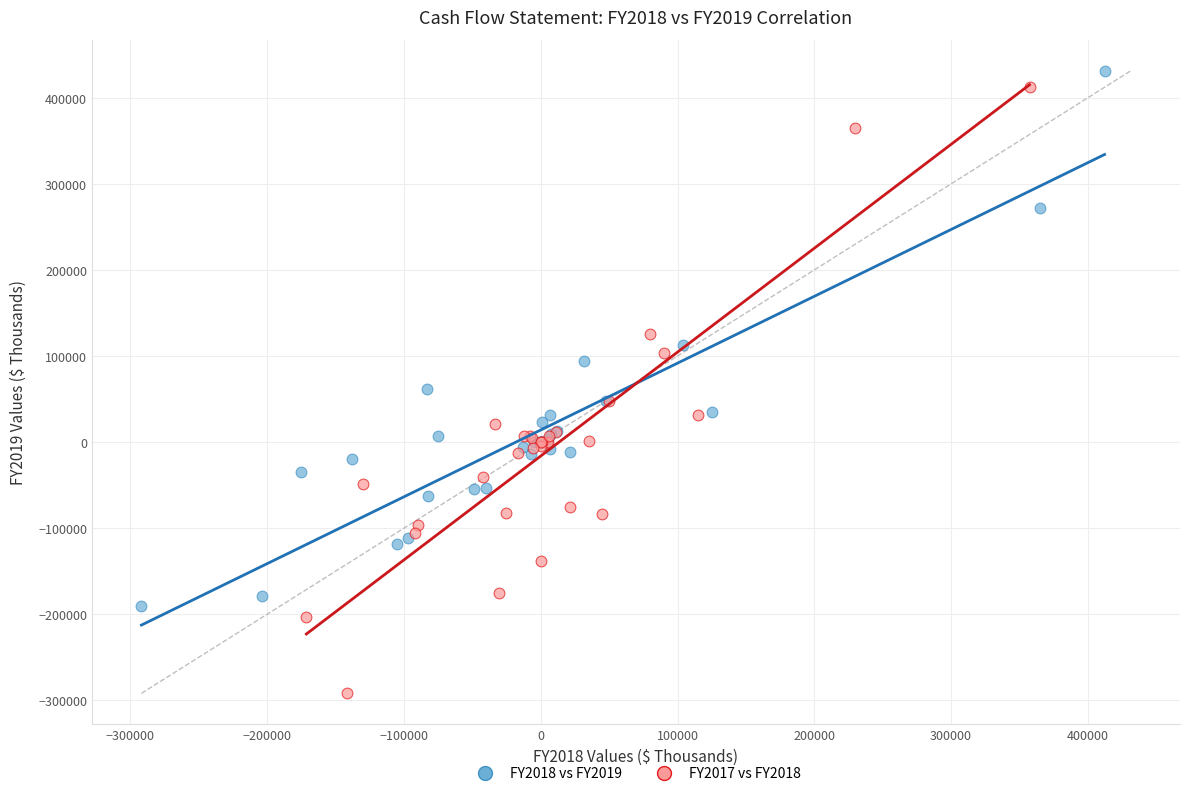

Which series has the widest spread of Y values?

FY2017 vs FY2018